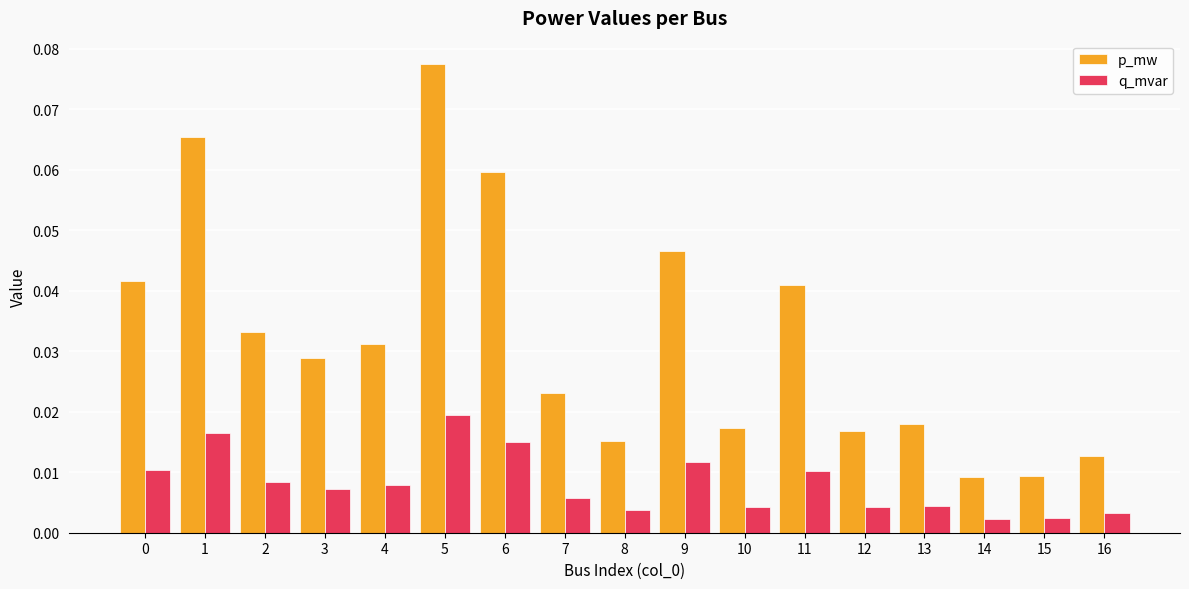

Which series changed the most between 0 and 4?

p_mw